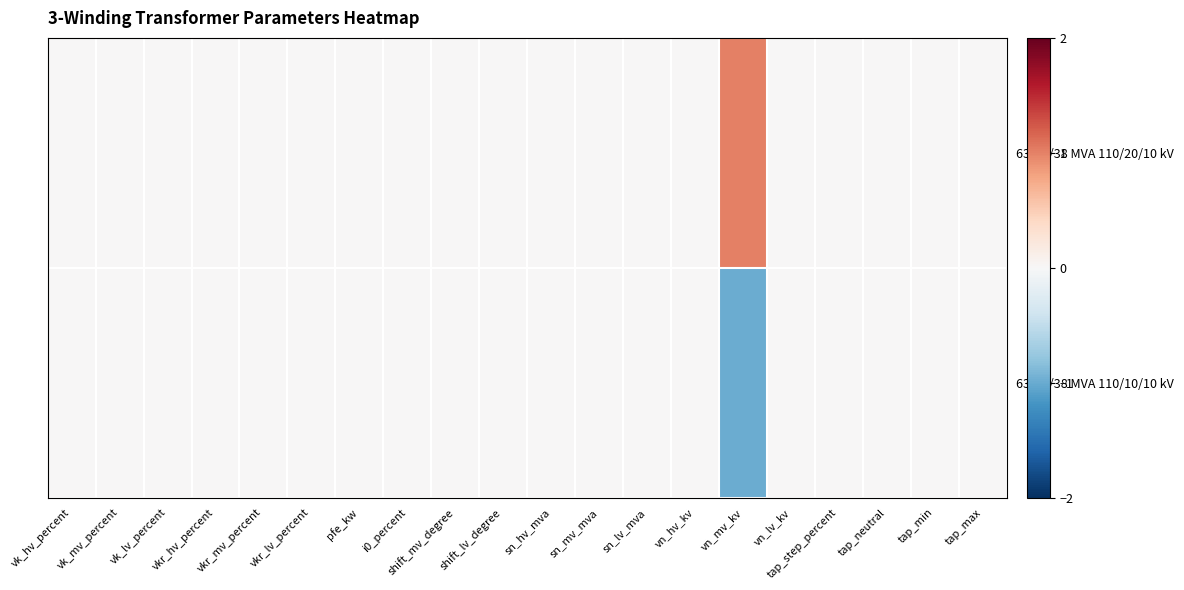

Rank the series at vk_mv_percent from highest to lowest value.

63/25/38 MVA 110/20/10 kV, 63/25/38 MVA 110/10/10 kV